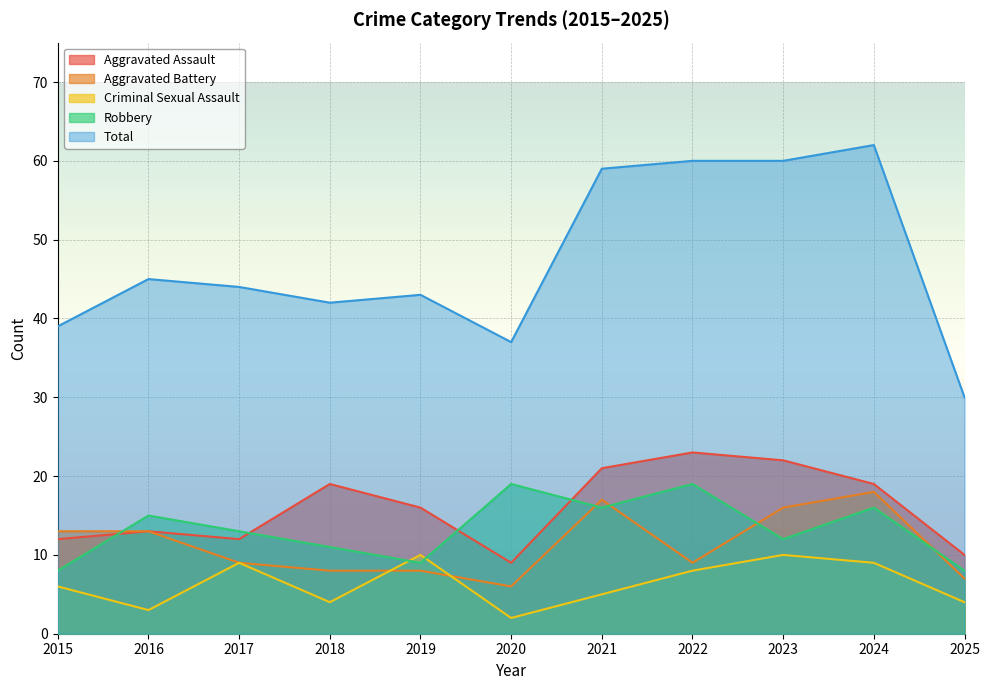

How many lines are shown in the chart?

5